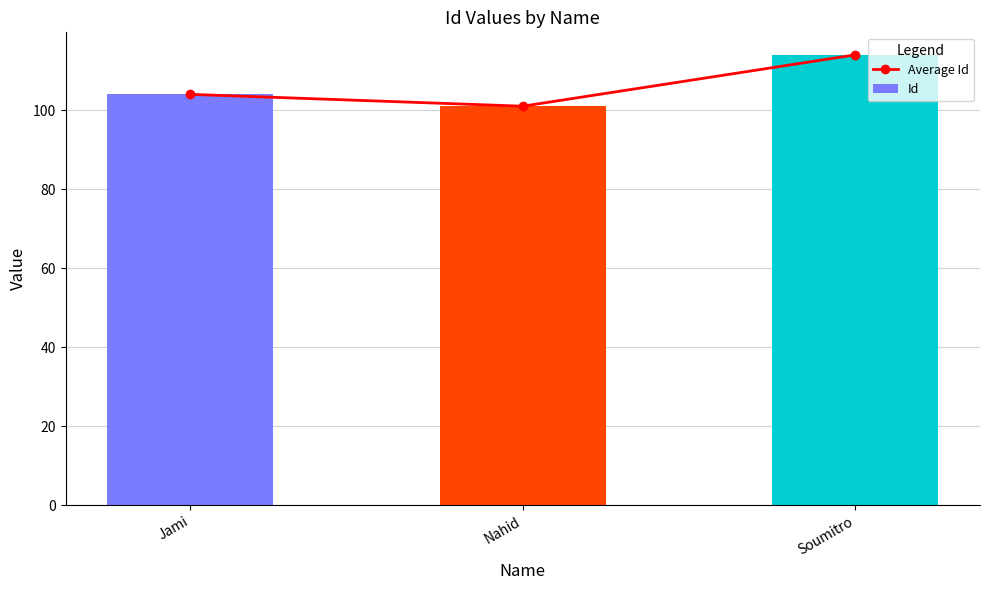

The value of Id at Jami is 104. True or false?

True